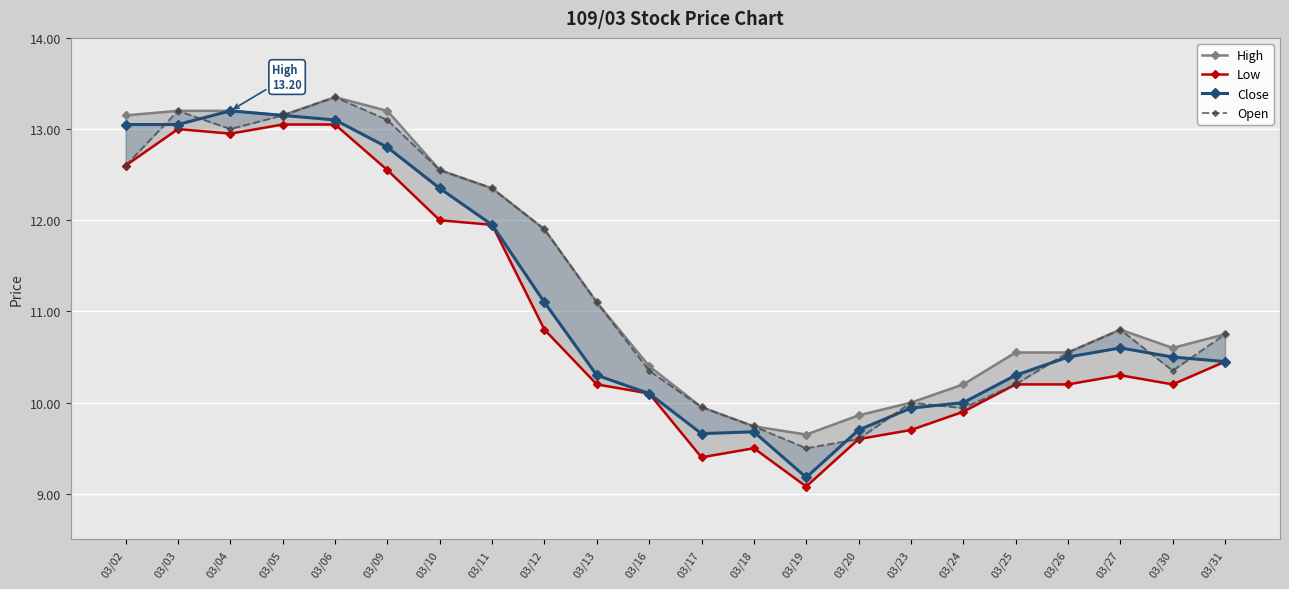

The Open series shows 20.7 at 03/06. True or false?

False